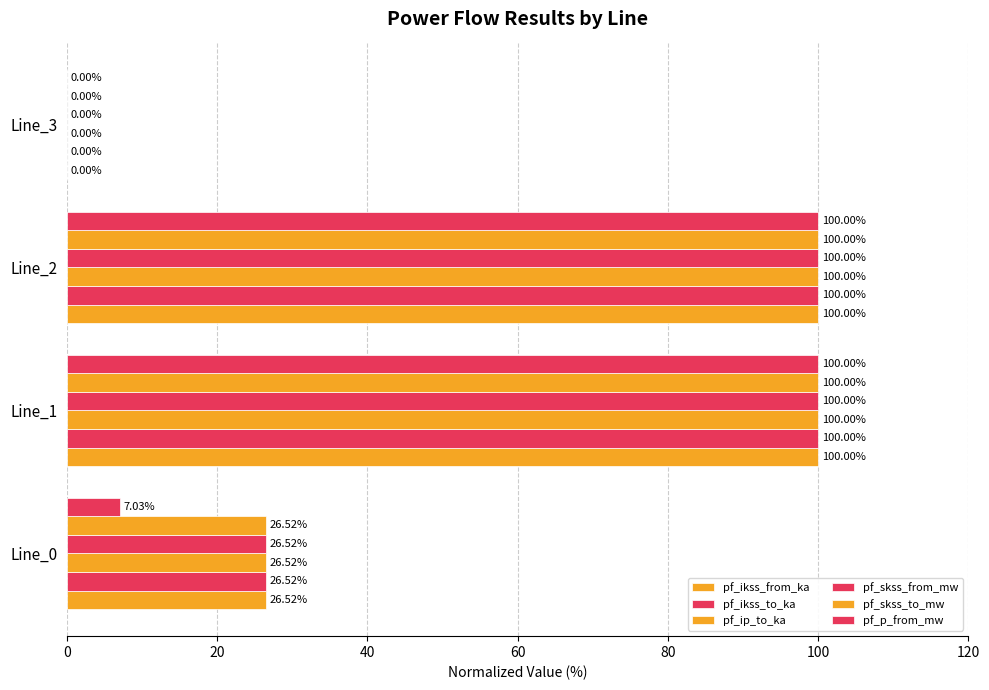

At how many categories does at least one series exceed 52?

2